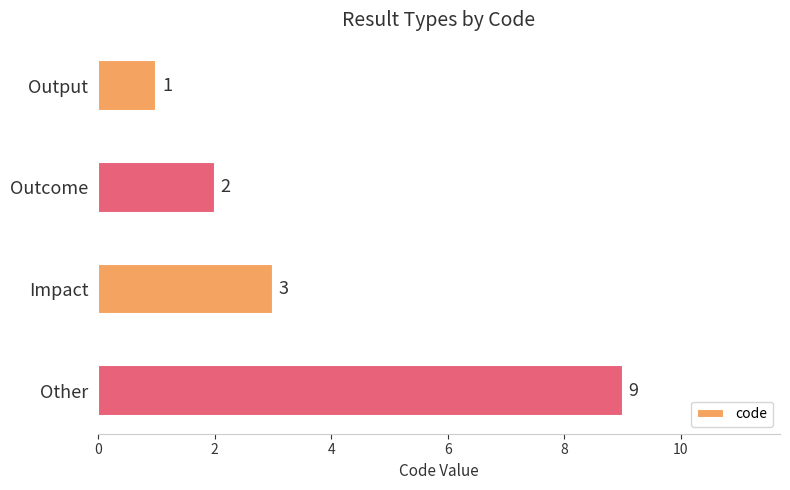

What is the greatest value displayed?

9